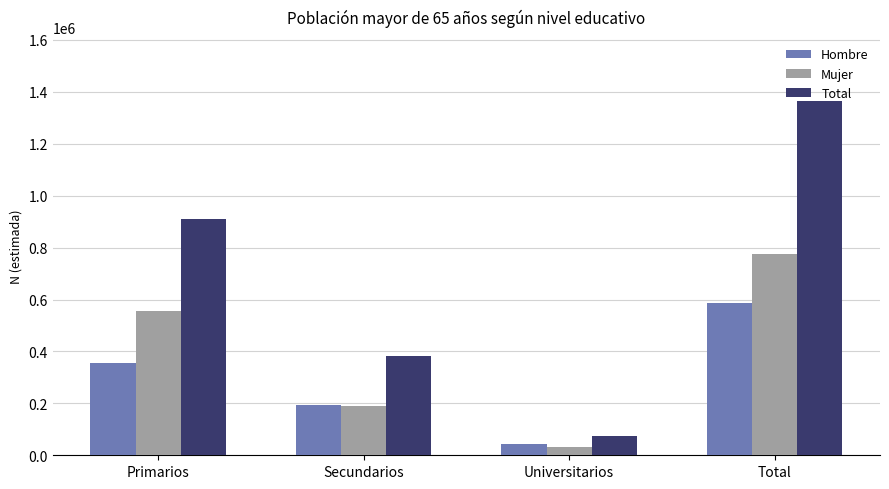

What is the value of the Total bar at the 3rd from the left?

75703